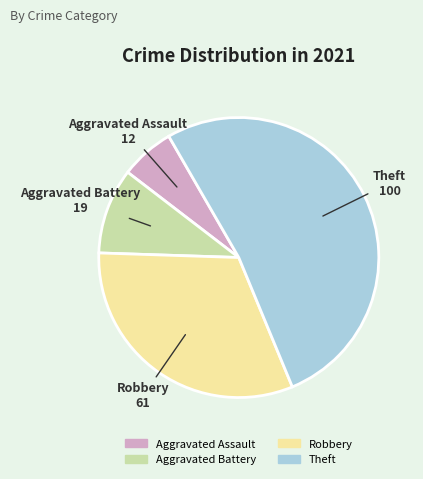

Rank the categories by value from highest to lowest.

Theft, Robbery, Aggravated Battery, Aggravated Assault